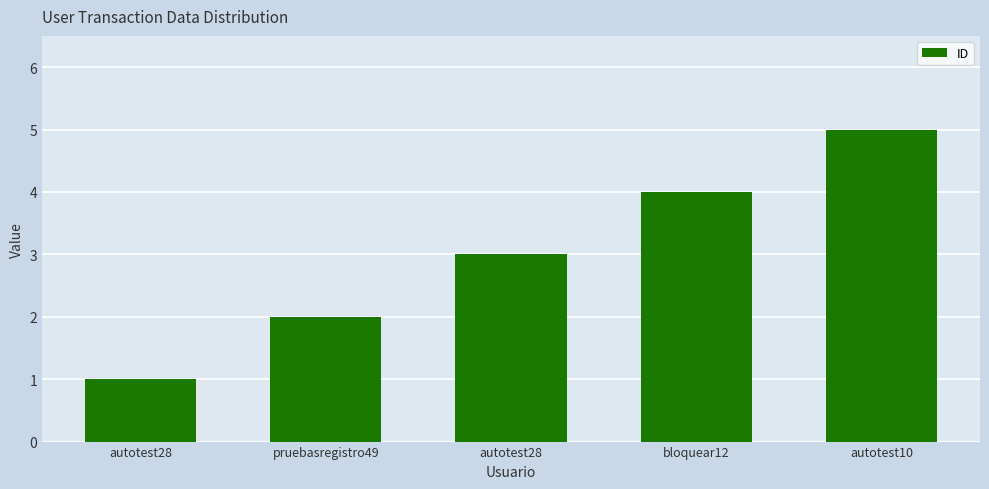

Rank the categories by value from lowest to highest.

autotest28, pruebasregistro49, autotest28, bloquear12, autotest10